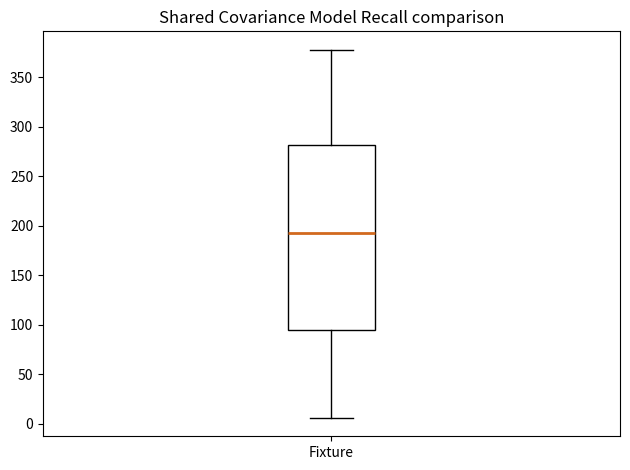

Transcribe this box plot: give where the median line is, the range the box spans, and where the two whiskers end, as read against the y-axis. The values are not printed on the chart, so give them approximately, as read against the axis.

median 195, box 95 to 280, whiskers 5 to 380